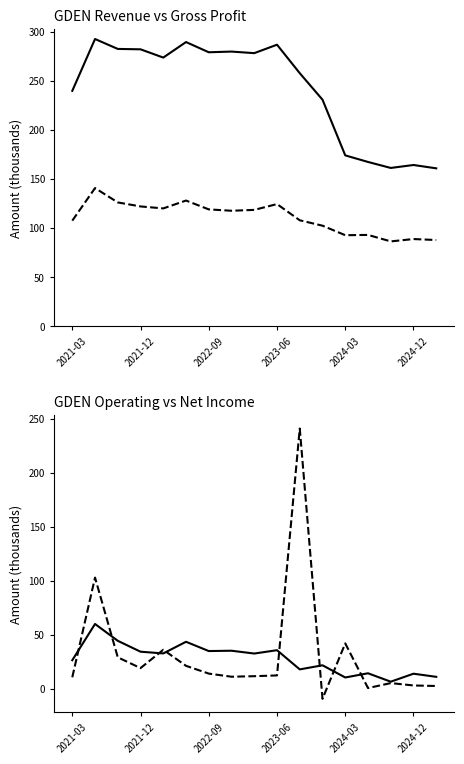

Does the chart have visible grid lines?

No